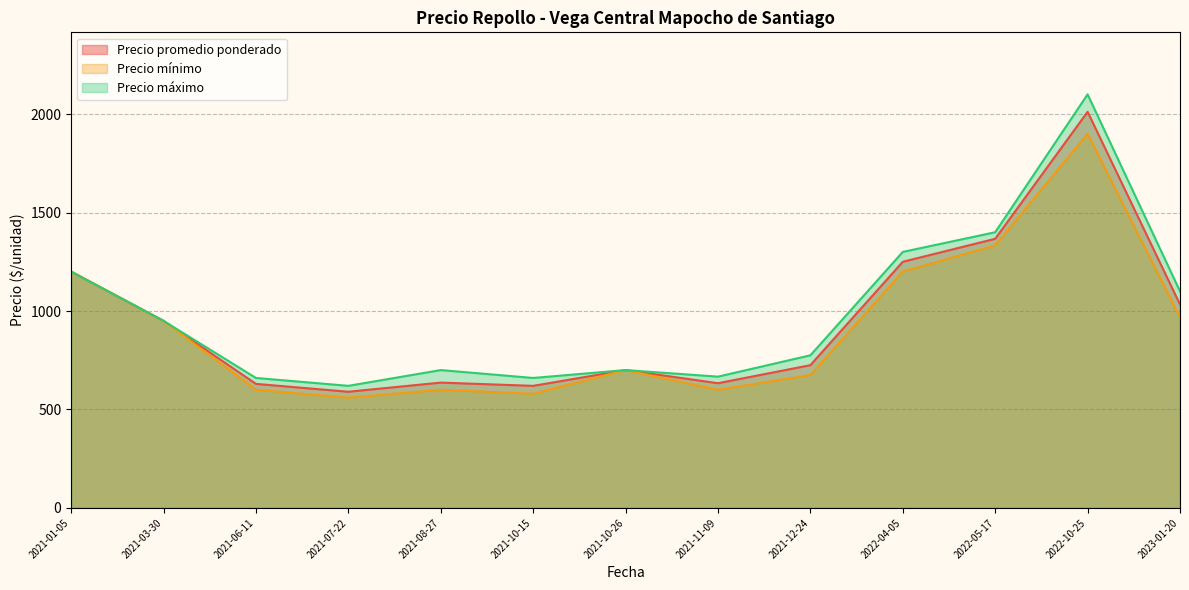

At which label is Precio minimo closest to 1200?

2021-01-05